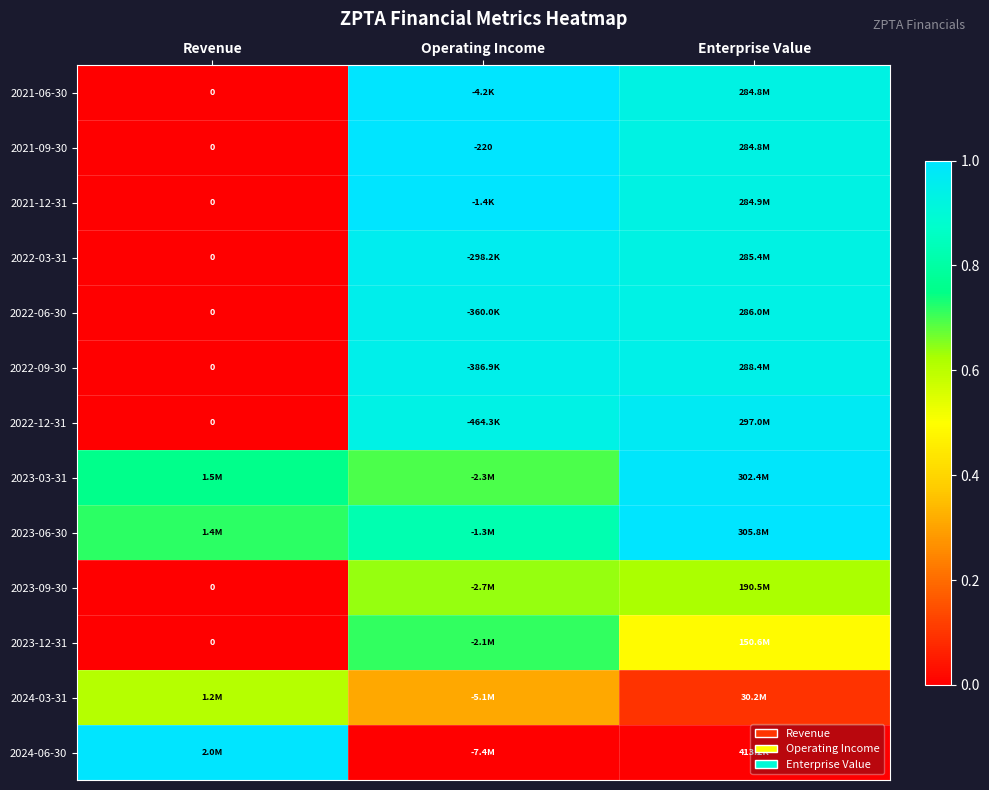

Is it true that 2023-12-31 equals 0.3 at Revenue?

False